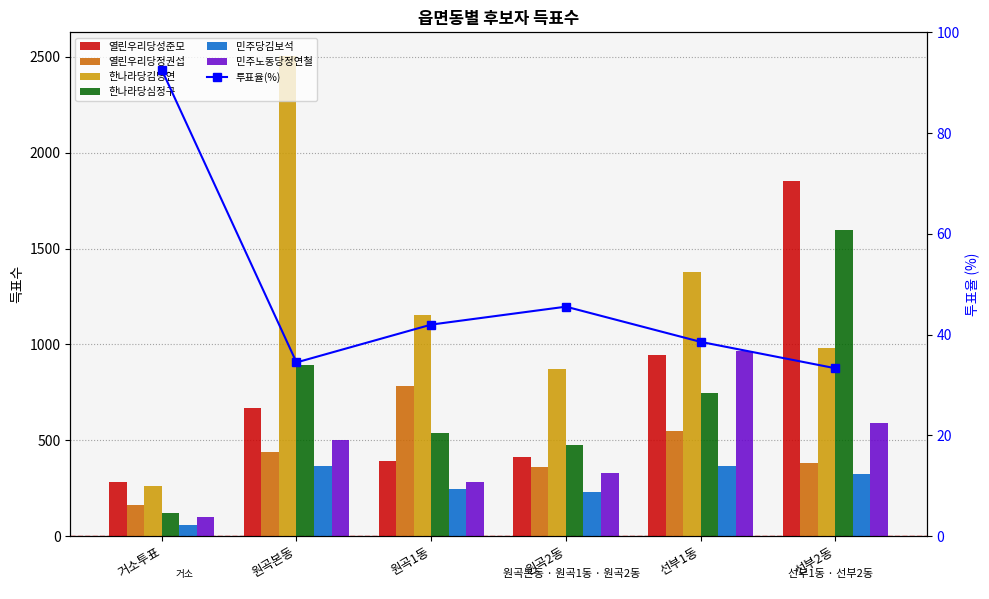

Which label corresponds to the largest value in the chart?

원곡본동